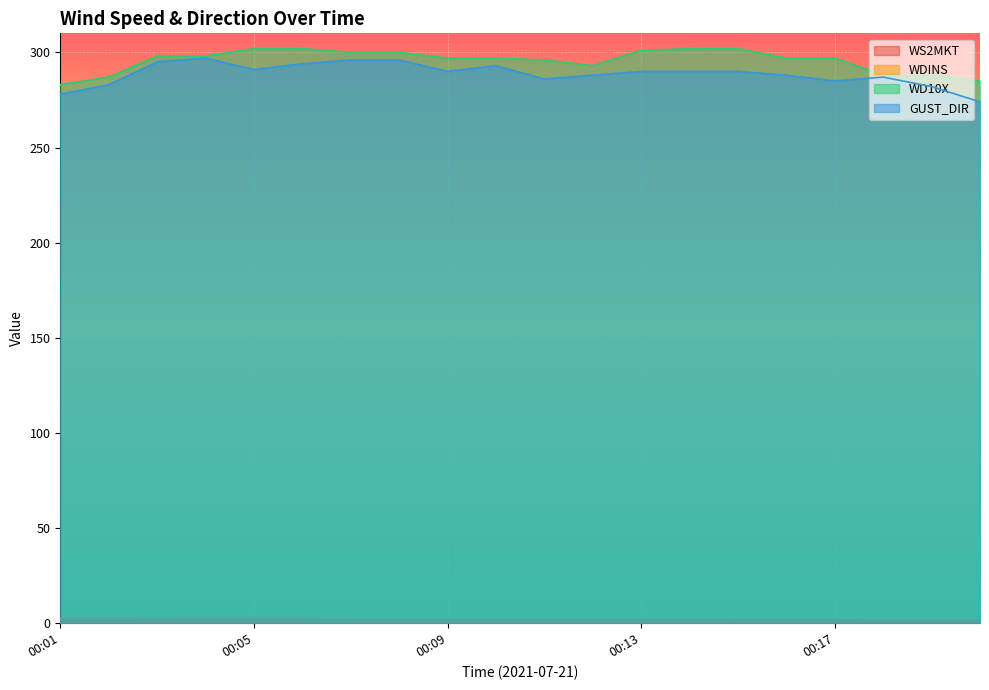

What is the difference between the maximum and minimum values in the WS2MKT series?

0.4